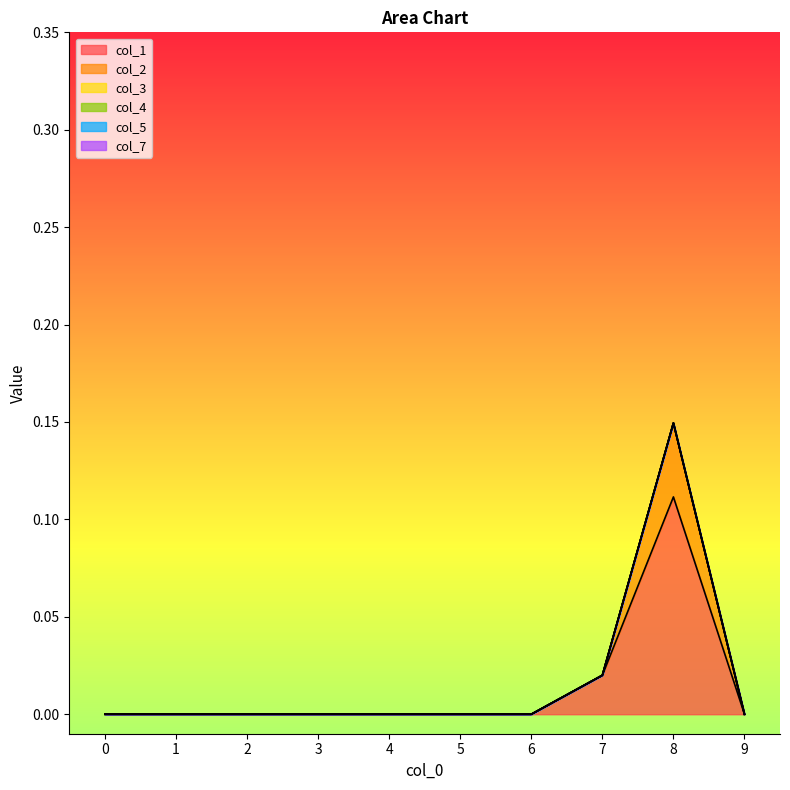

Reading left to right, extract all data points from this chart.

col_1: 0=0.0	1=0.0	2=0.0	3=0.0	4=0.0	5=0.0	6=0.0	7=0.0	8=0.1	9=0.0
col_2: 0=0.0	1=0.0	2=0.0	3=0.0	4=0.0	5=0.0	6=0.0	7=0.0	8=0.0	9=0.0
col_3: 0=0.0	1=0.0	2=0.0	3=0.0	4=0.0	5=0.0	6=0.0	7=0.0	8=0.0	9=0.0
col_4: 0=0.0	1=0.0	2=0.0	3=0.0	4=0.0	5=0.0	6=0.0	7=0.0	8=0.0	9=0.0
col_5: 0=0.0	1=0.0	2=0.0	3=0.0	4=0.0	5=0.0	6=0.0	7=0.0	8=0.0	9=0.0
col_7: 0=0.0	1=0.0	2=0.0	3=0.0	4=0.0	5=0.0	6=0.0	7=0.0	8=0.0	9=0.0